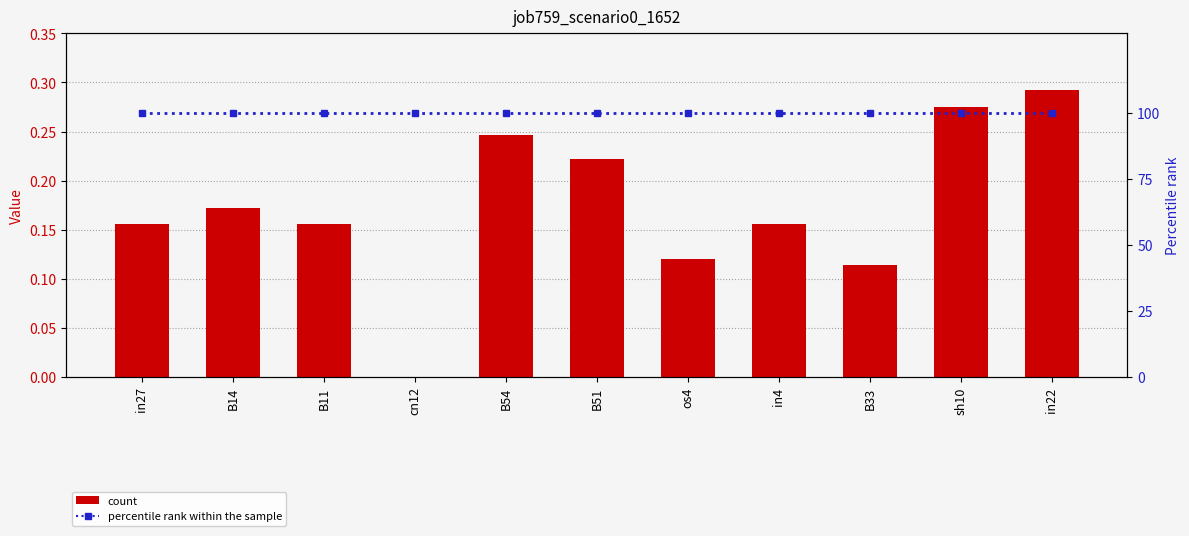

Is it true that percentile rank within the sample equals 100.0 at os4?

True